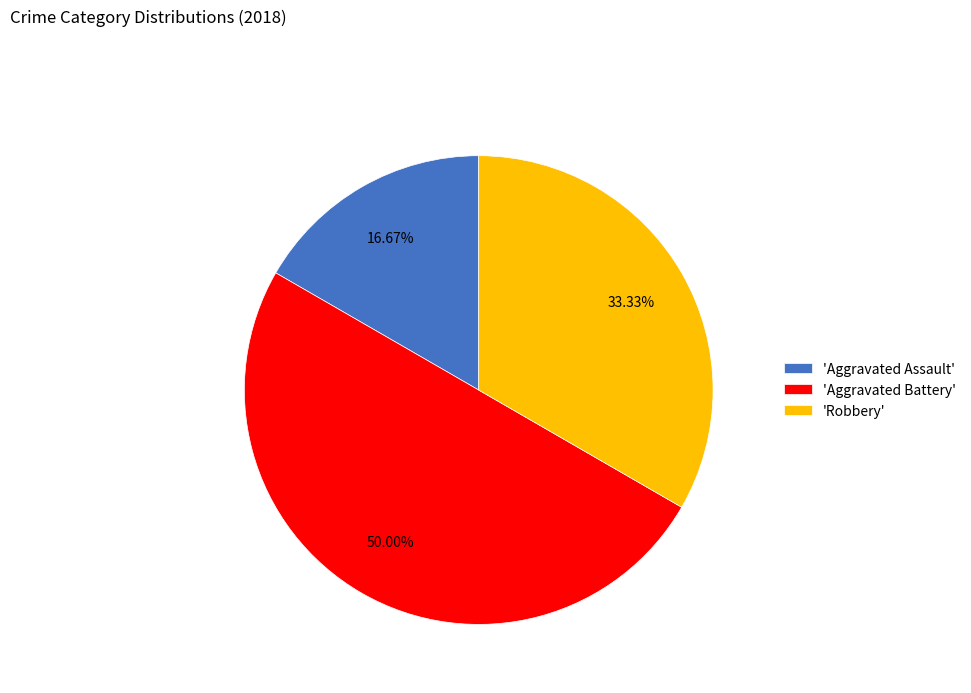

Does 'Aggravated Assault' represent more than half of the total?

No